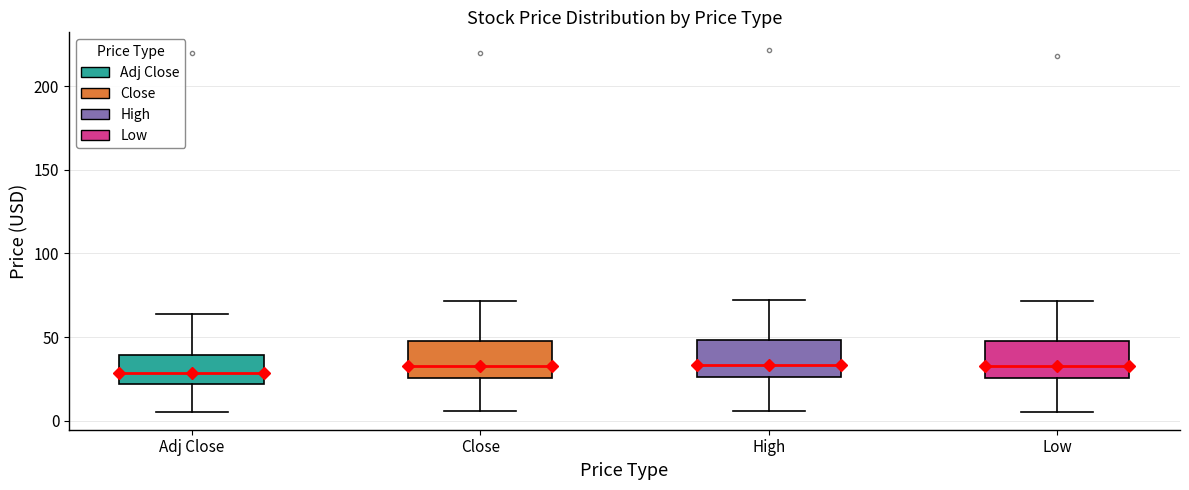

Reading left to right, read every box against the y-axis: the position of its median line, the range the box covers, and the ends of its whiskers. The values are not printed on the chart, so give them approximately, as read against the axis.

Adj Close: median 30, box 20 to 40, whiskers 5 to 65
Close: median 35, box 25 to 50, whiskers 5 to 70
High: median 35, box 25 to 50, whiskers 5 to 70
Low: median 35, box 25 to 50, whiskers 5 to 70